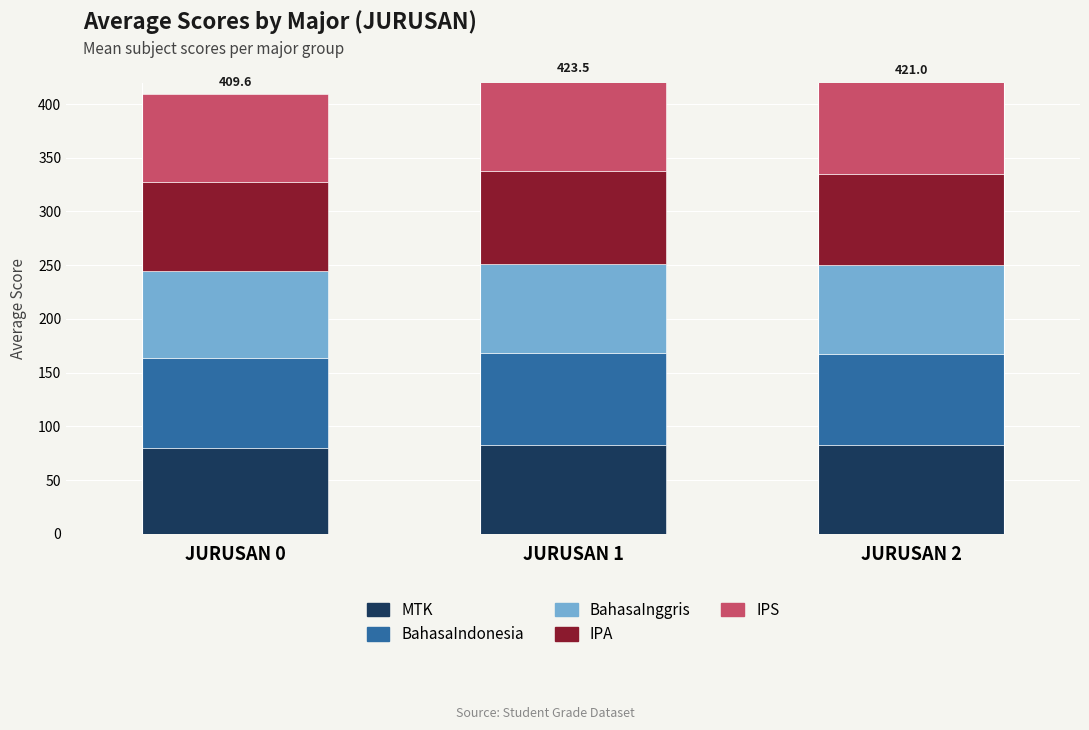

What is the lowest value of the MTK series?

79.9